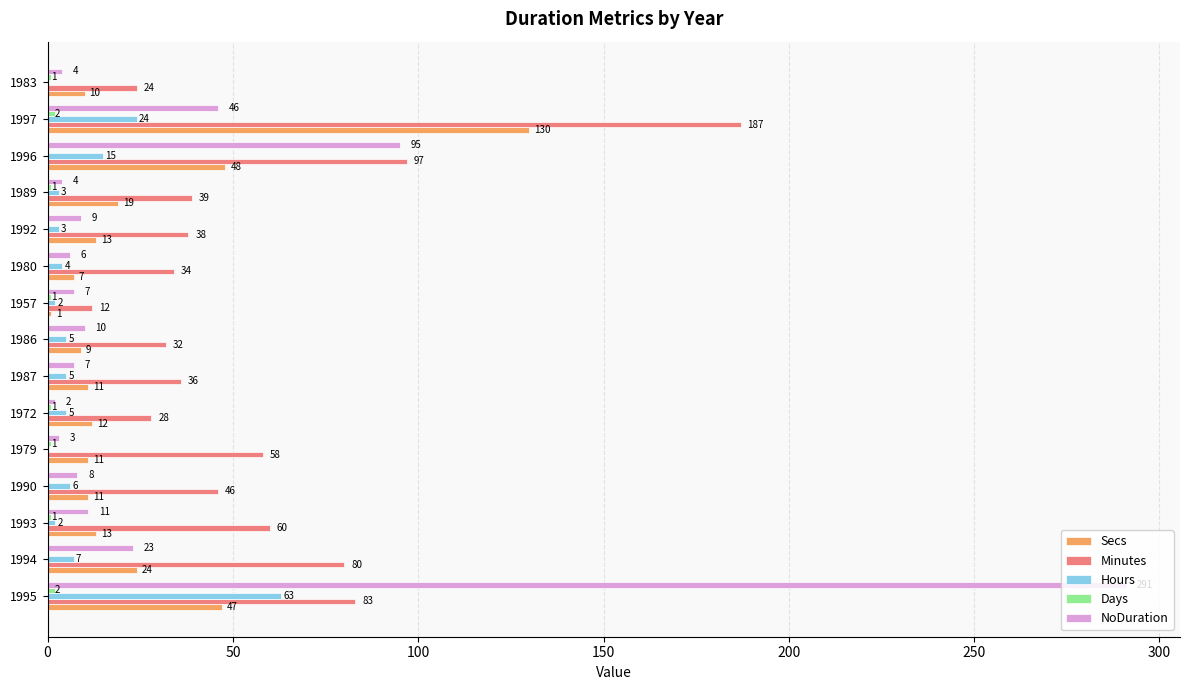

What is the sum of the Secs values at 1995 and 1987?

58